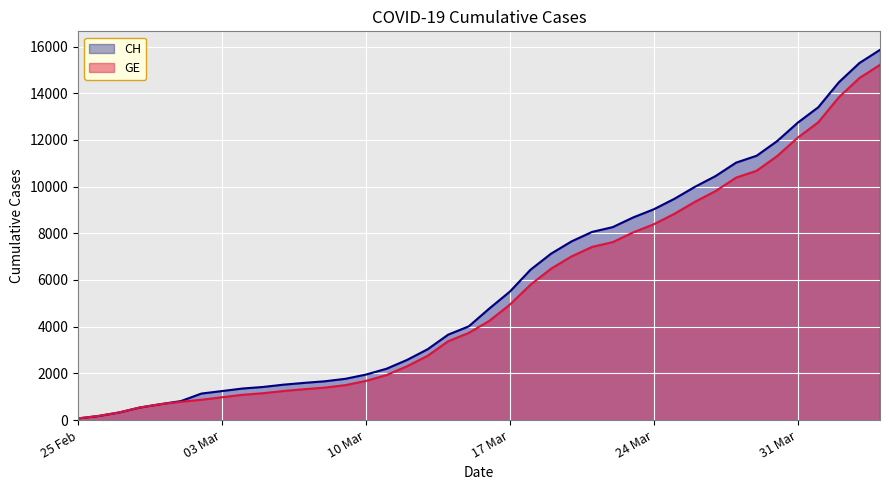

Where is GE nearest to the value 7643?

2020-03-22